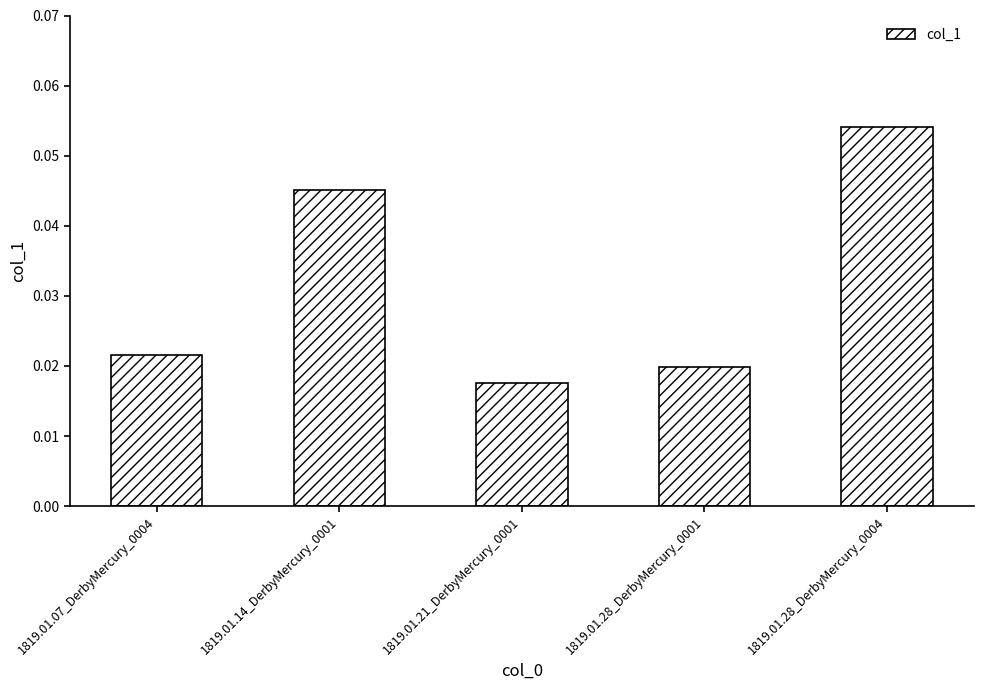

How many values are between 0 and 1?

5